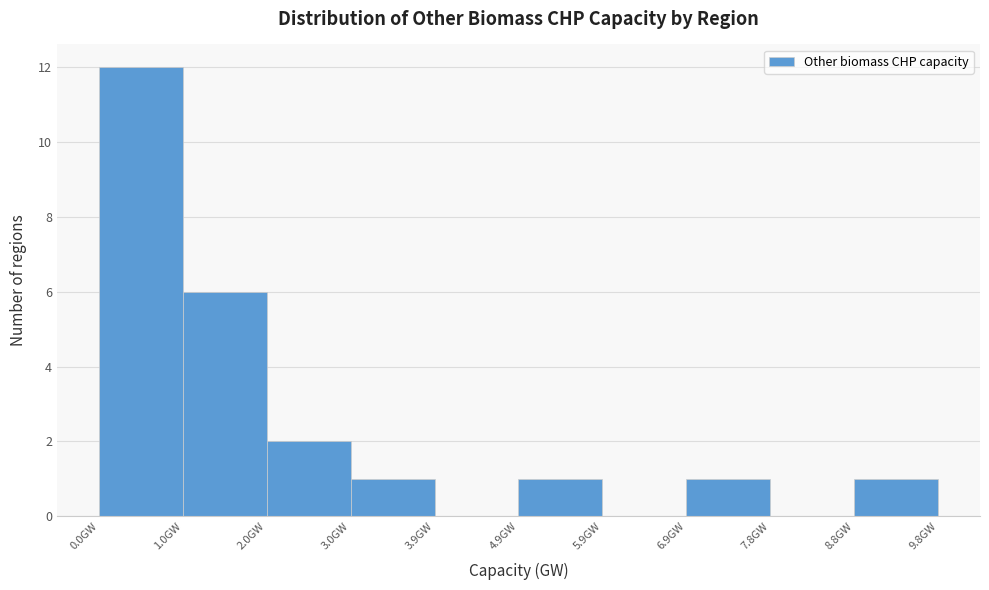

How tall is the bar that spans 6.9 to 7.8 on the x-axis? Neither the bar edges nor the heights are printed on the chart, so give them approximately, as read against the axes.

1